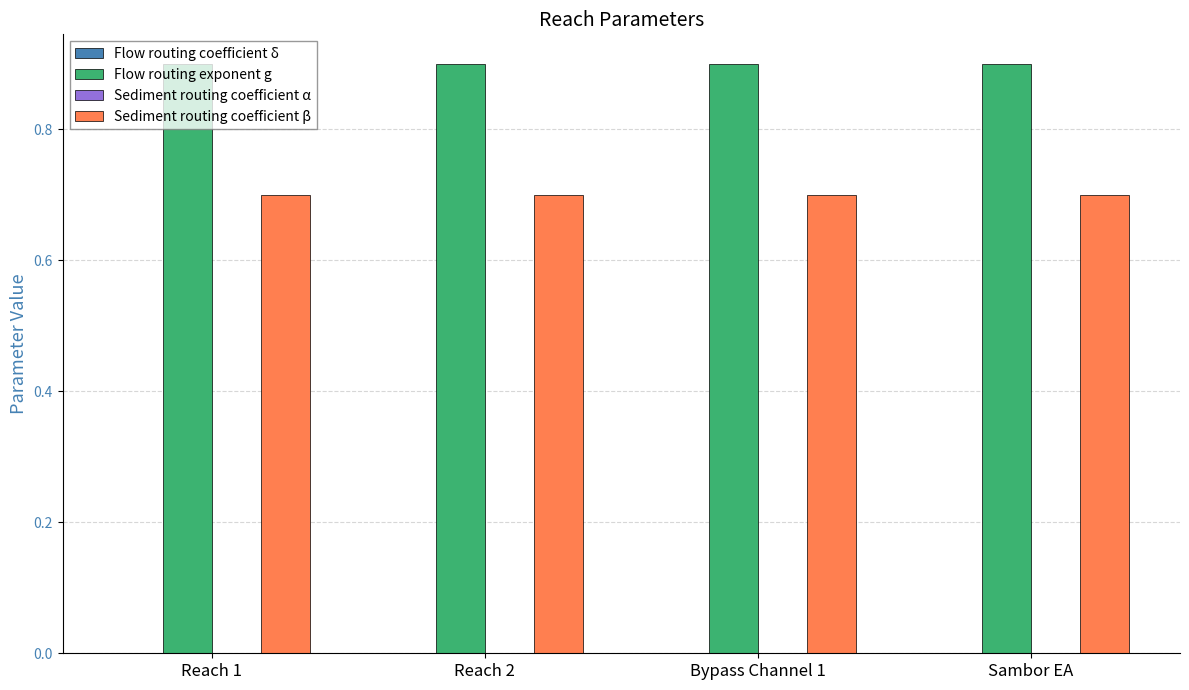

What is the greatest value displayed?

0.9